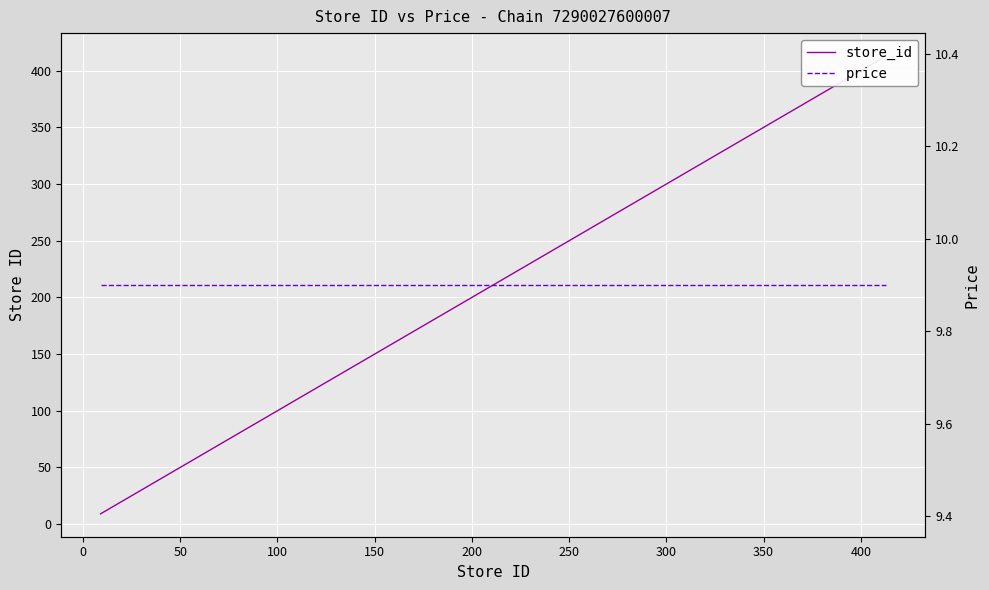

What is the difference between the second highest and minimum values in the store_id series?

380.0